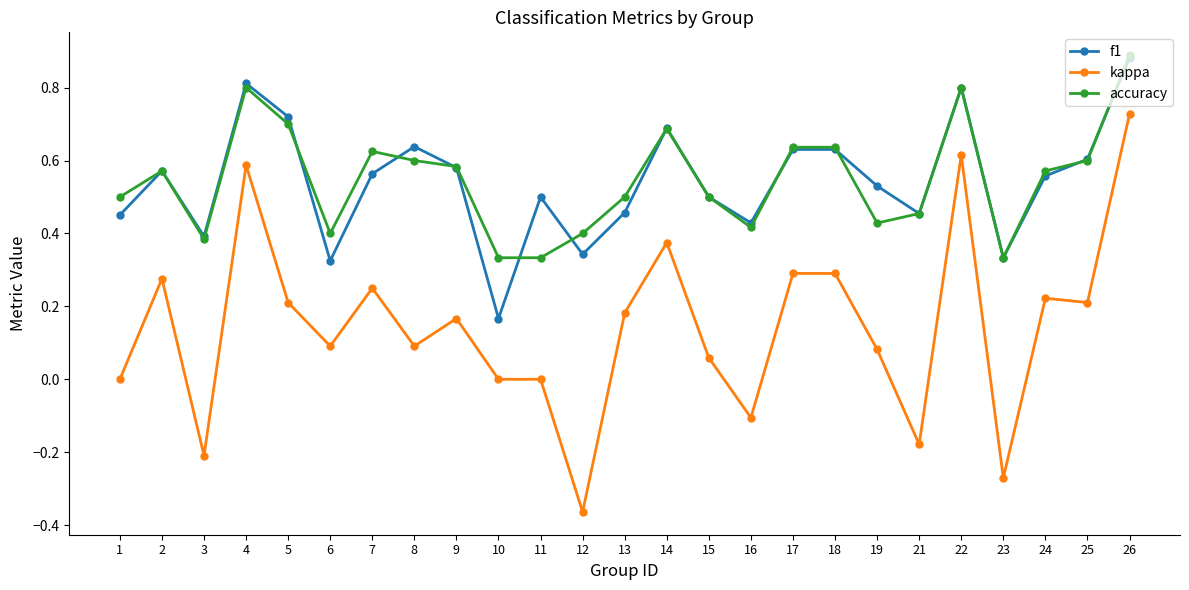

Which label corresponds to the largest value in the chart?

26